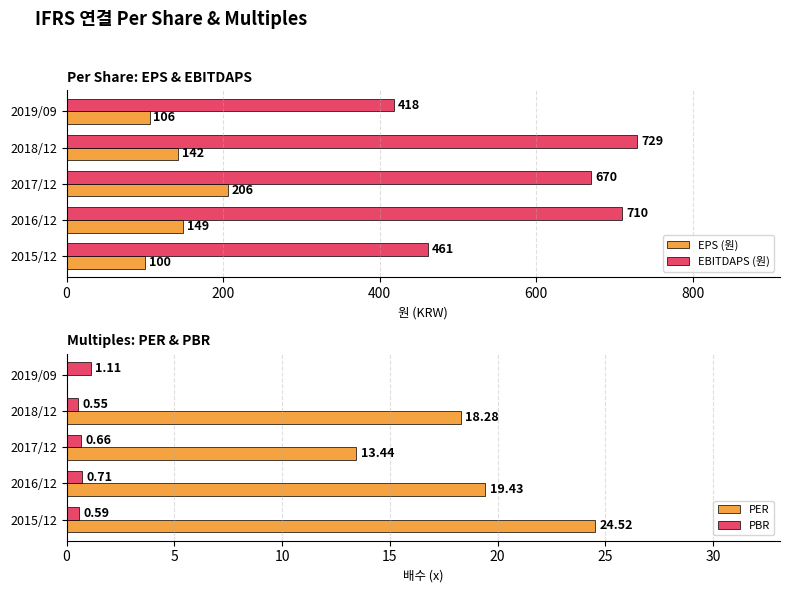

Is the value of PER at 2018/12 greater than the value of PBR at 2016/12?

Yes